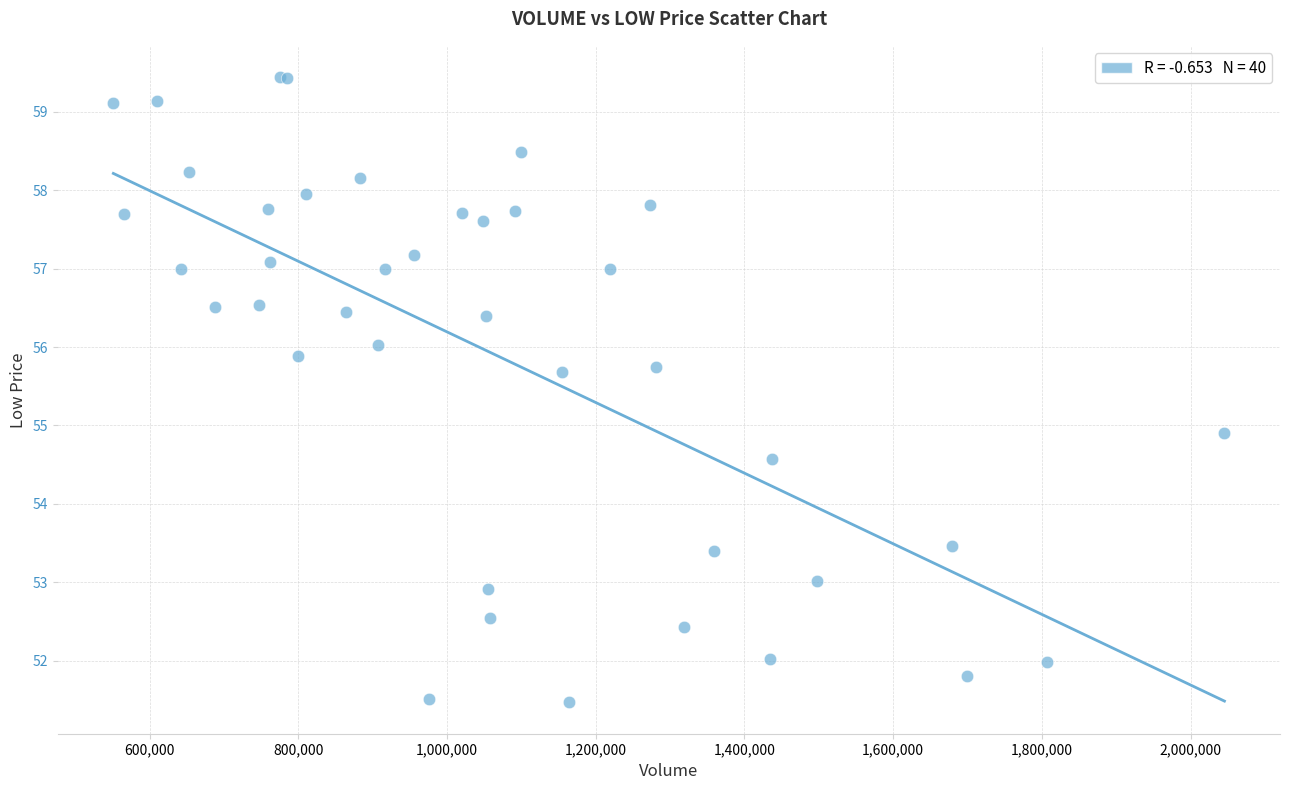

What Y value in the scatter plot is closest to 55?

54.9